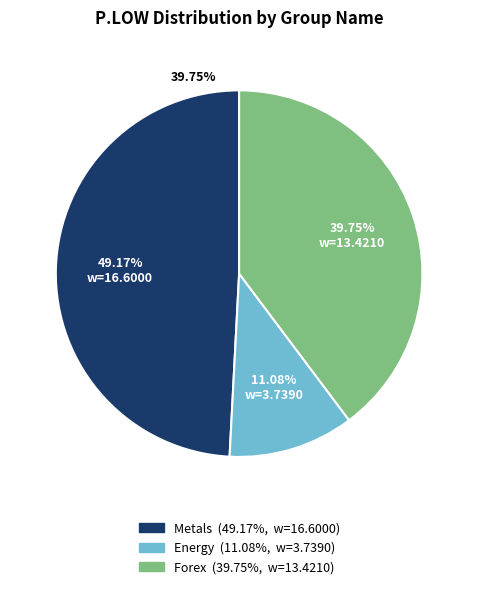

Count the number of slices in the pie.

3